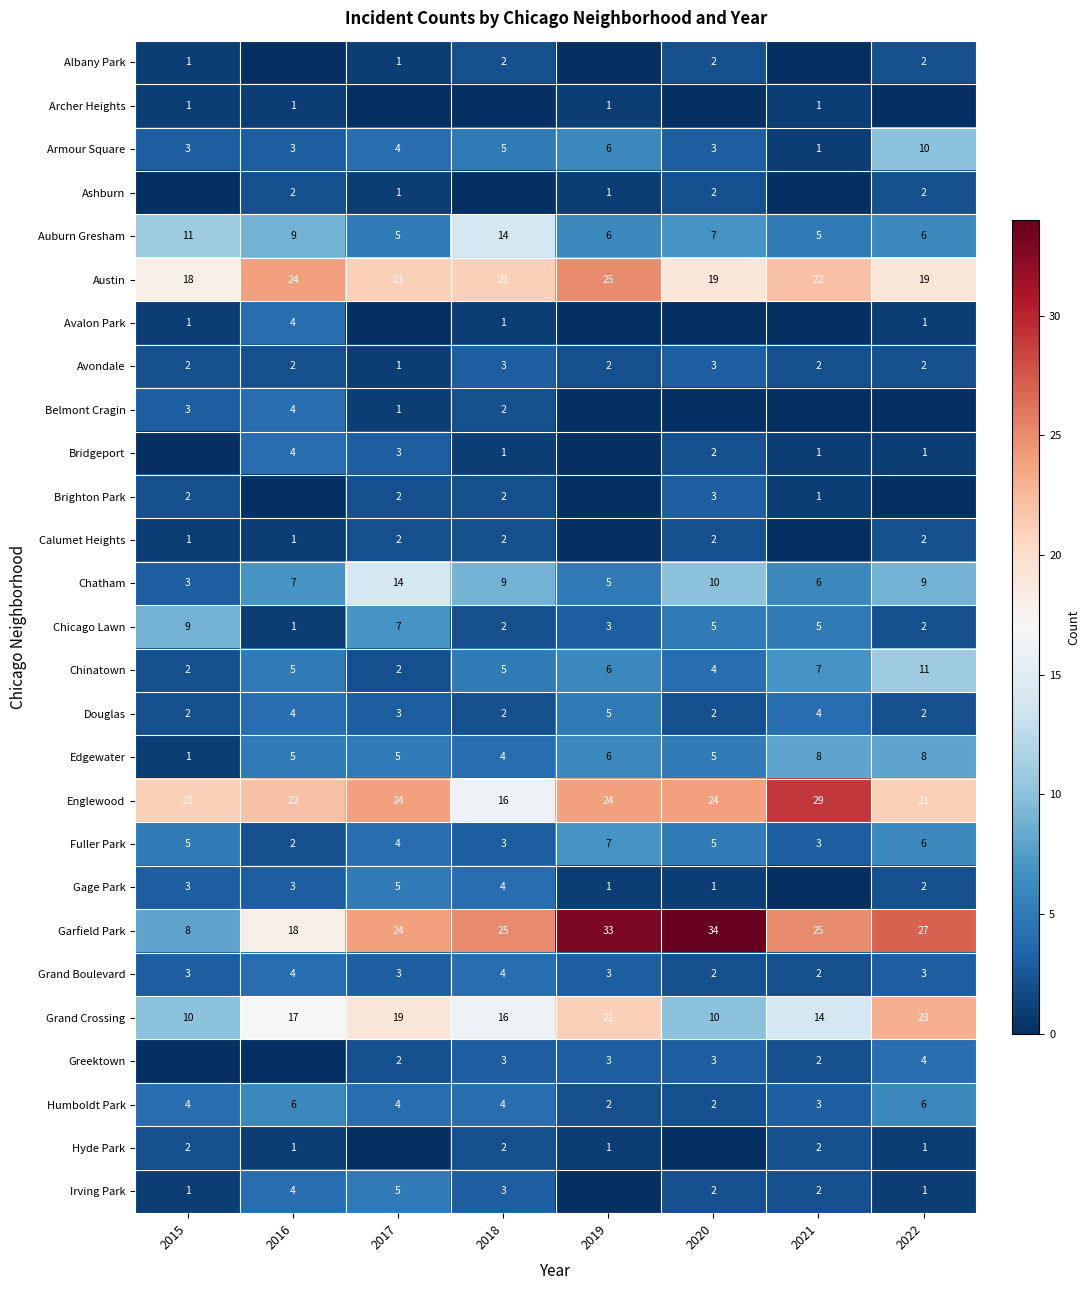

How many Douglas values are between 2 and 4?

7